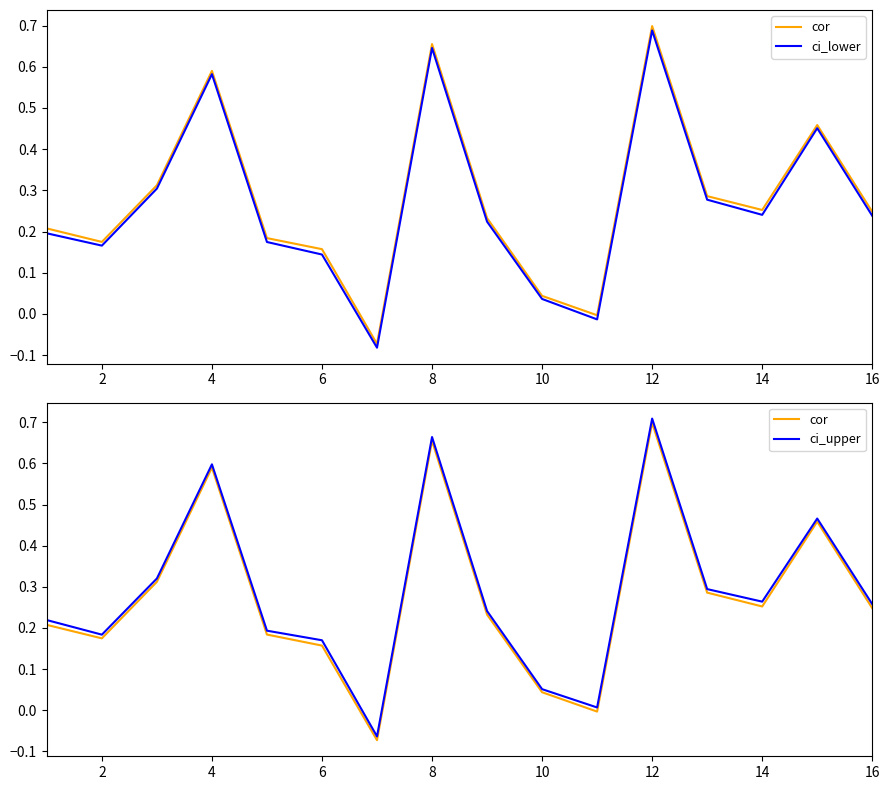

What is the greatest value displayed?

0.7